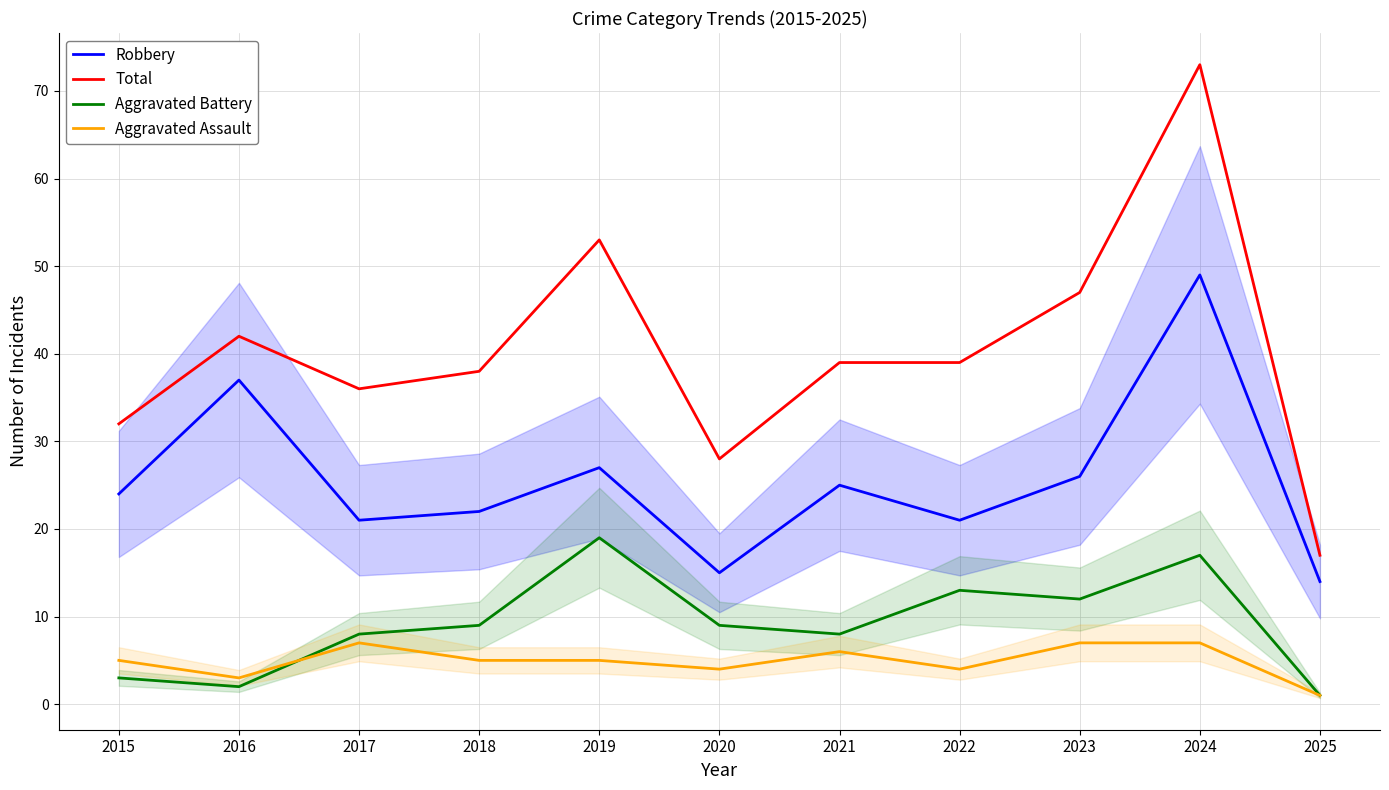

True or false: Aggravated Battery has a value of 6 at 2022.

False